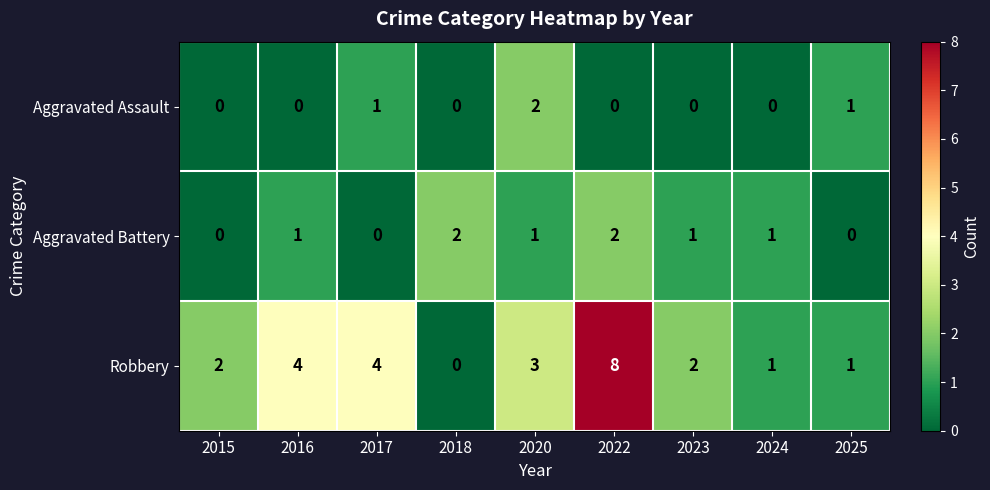

At which category is the sum across all series the highest?

2022